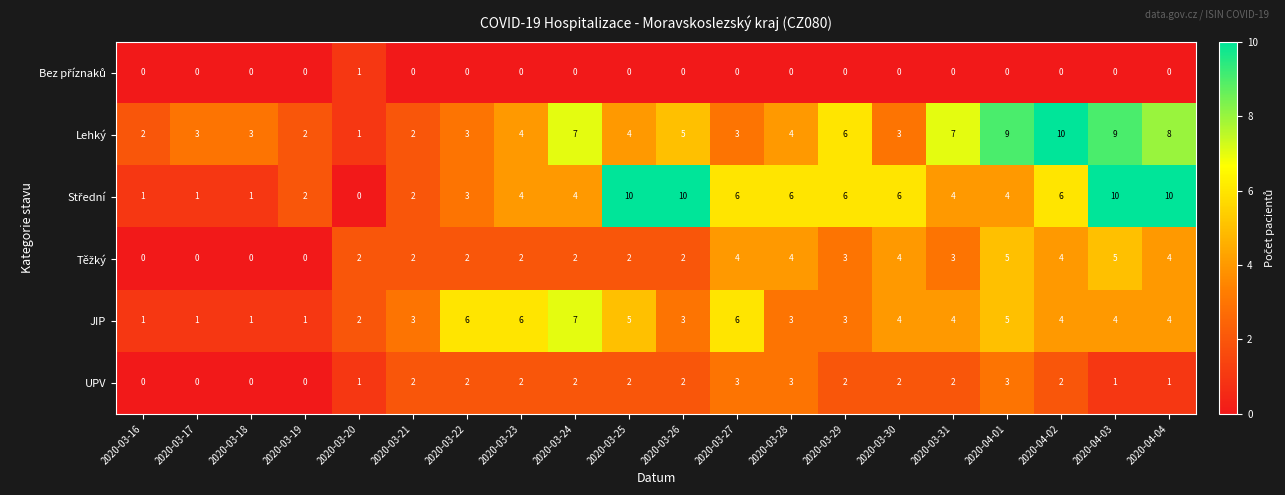

At which category is the sum across all series the highest?

2020-04-03